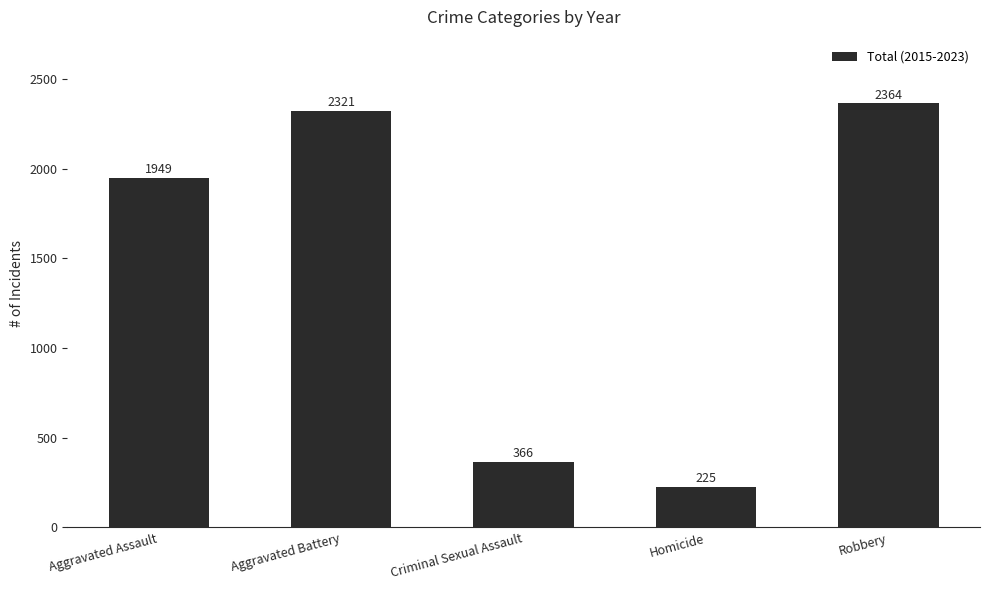

Rank the categories by value from highest to lowest.

Robbery, Aggravated Battery, Aggravated Assault, Criminal Sexual Assault, Homicide